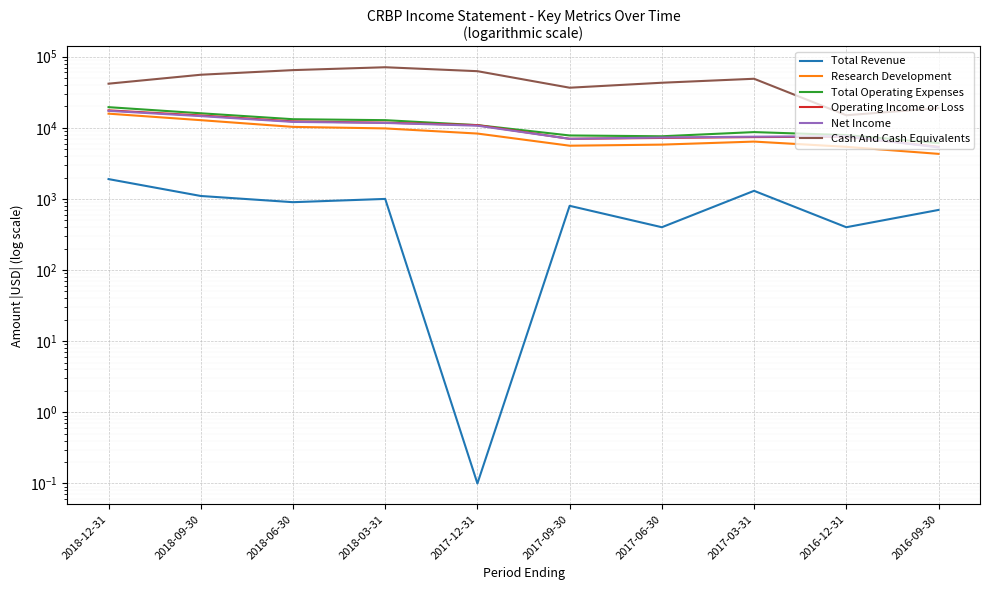

Which series has the largest total across all categories?

Cash And Cash Equivalents